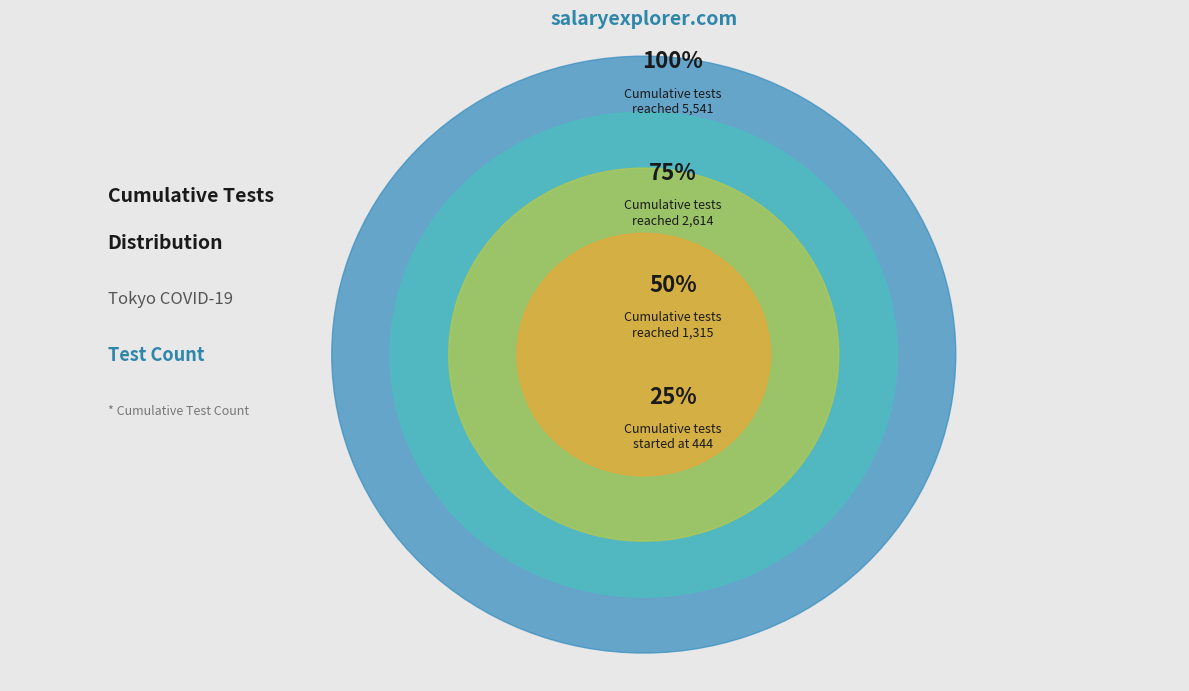

True or false: 75% accounts for 37% of the total.

False